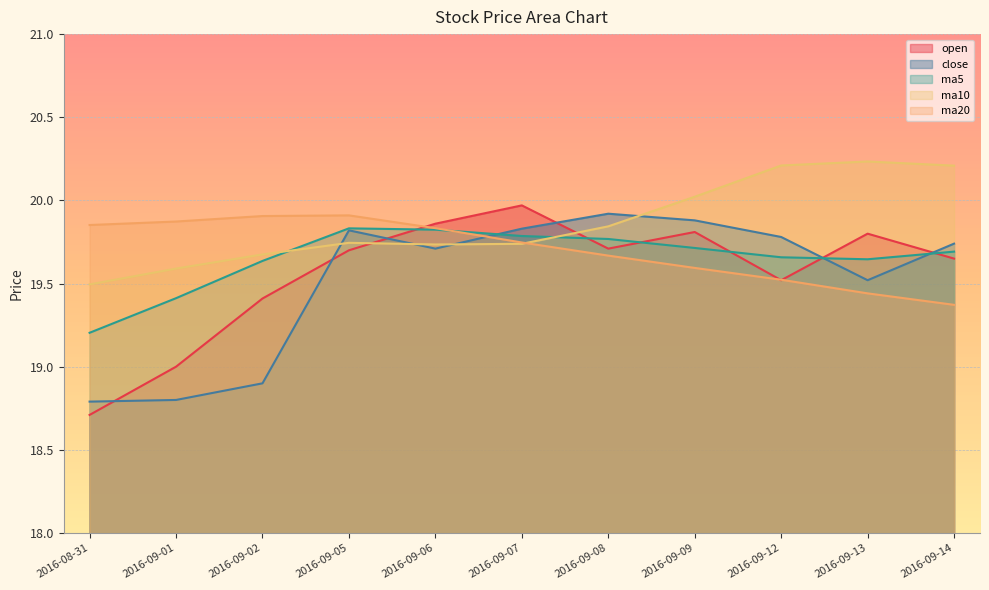

At which category does ma5 reach its first local valley?

2016-09-13